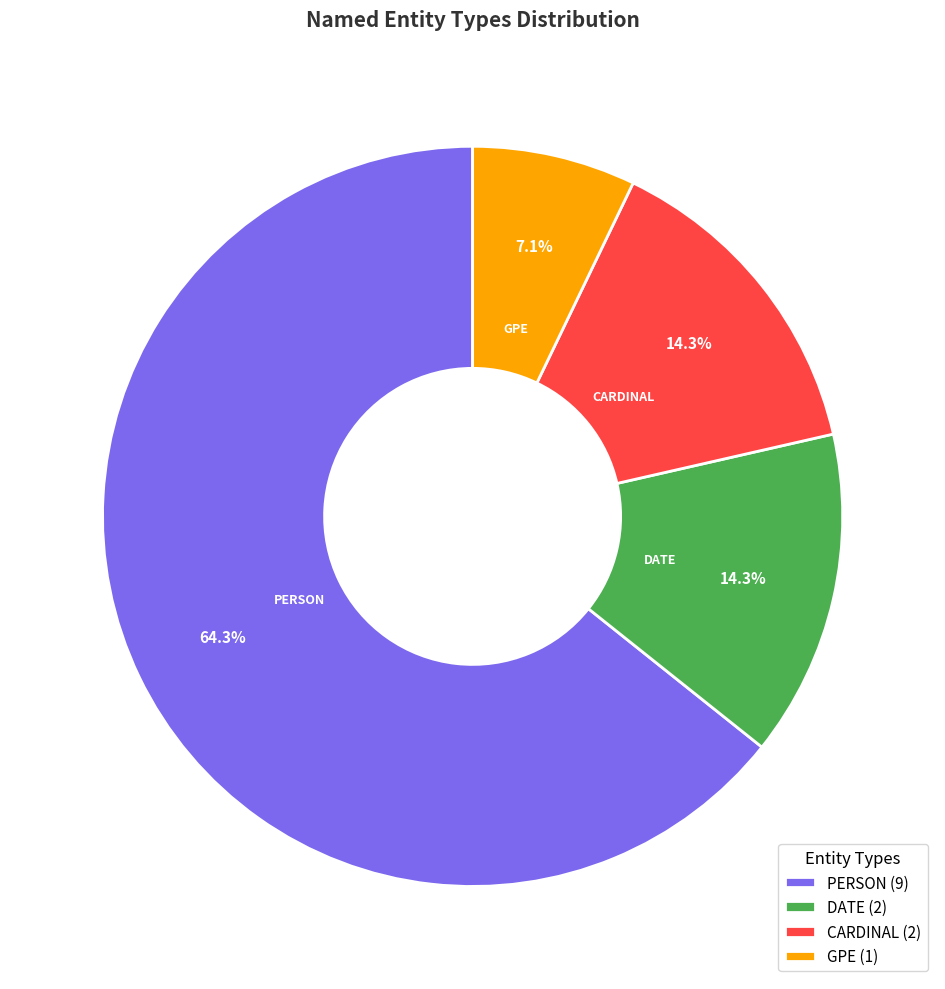

Is there a majority slice in this chart?

Yes